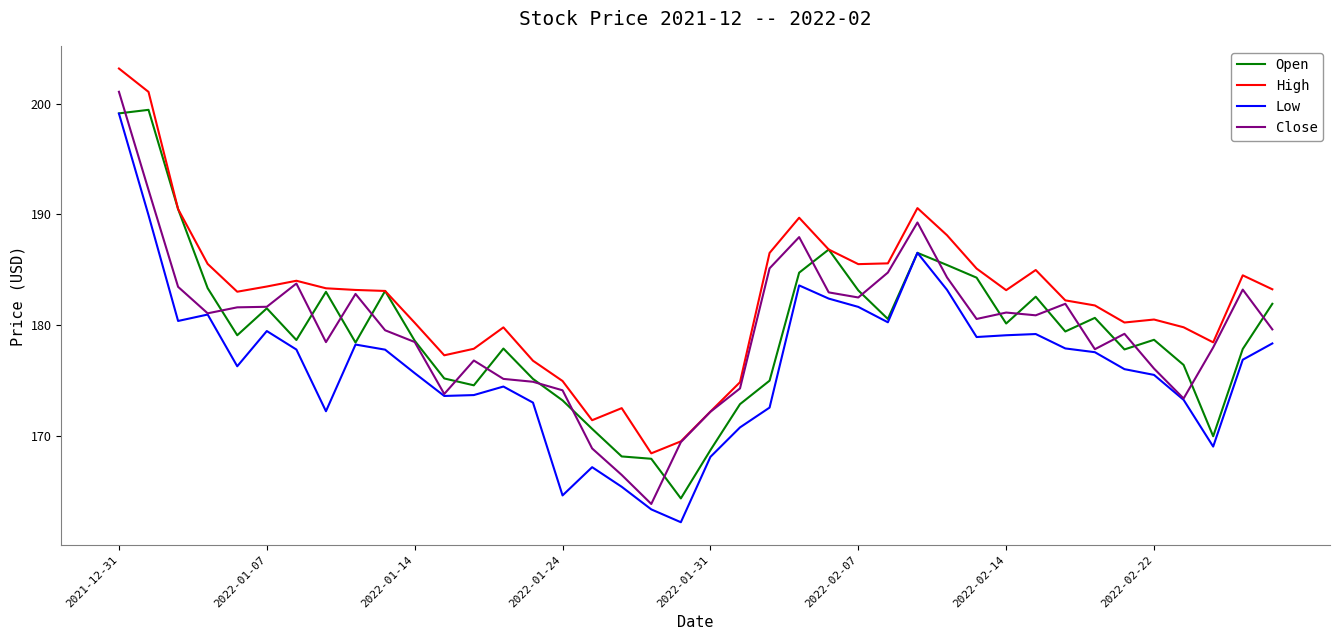

In Close, how many points are higher than both neighbors (excluding endpoints)?

9